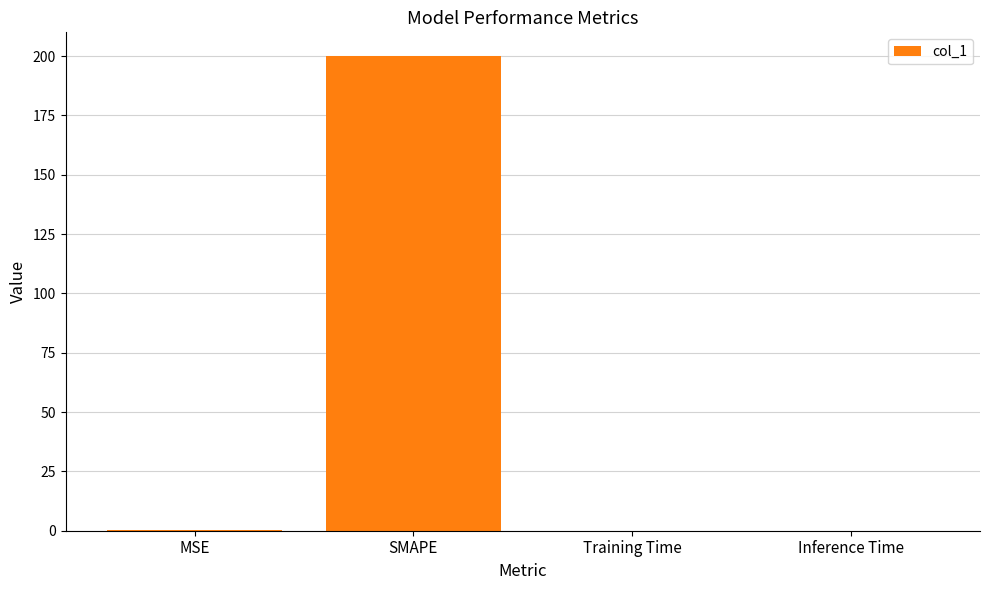

Which label corresponds to the largest value in the chart?

SMAPE